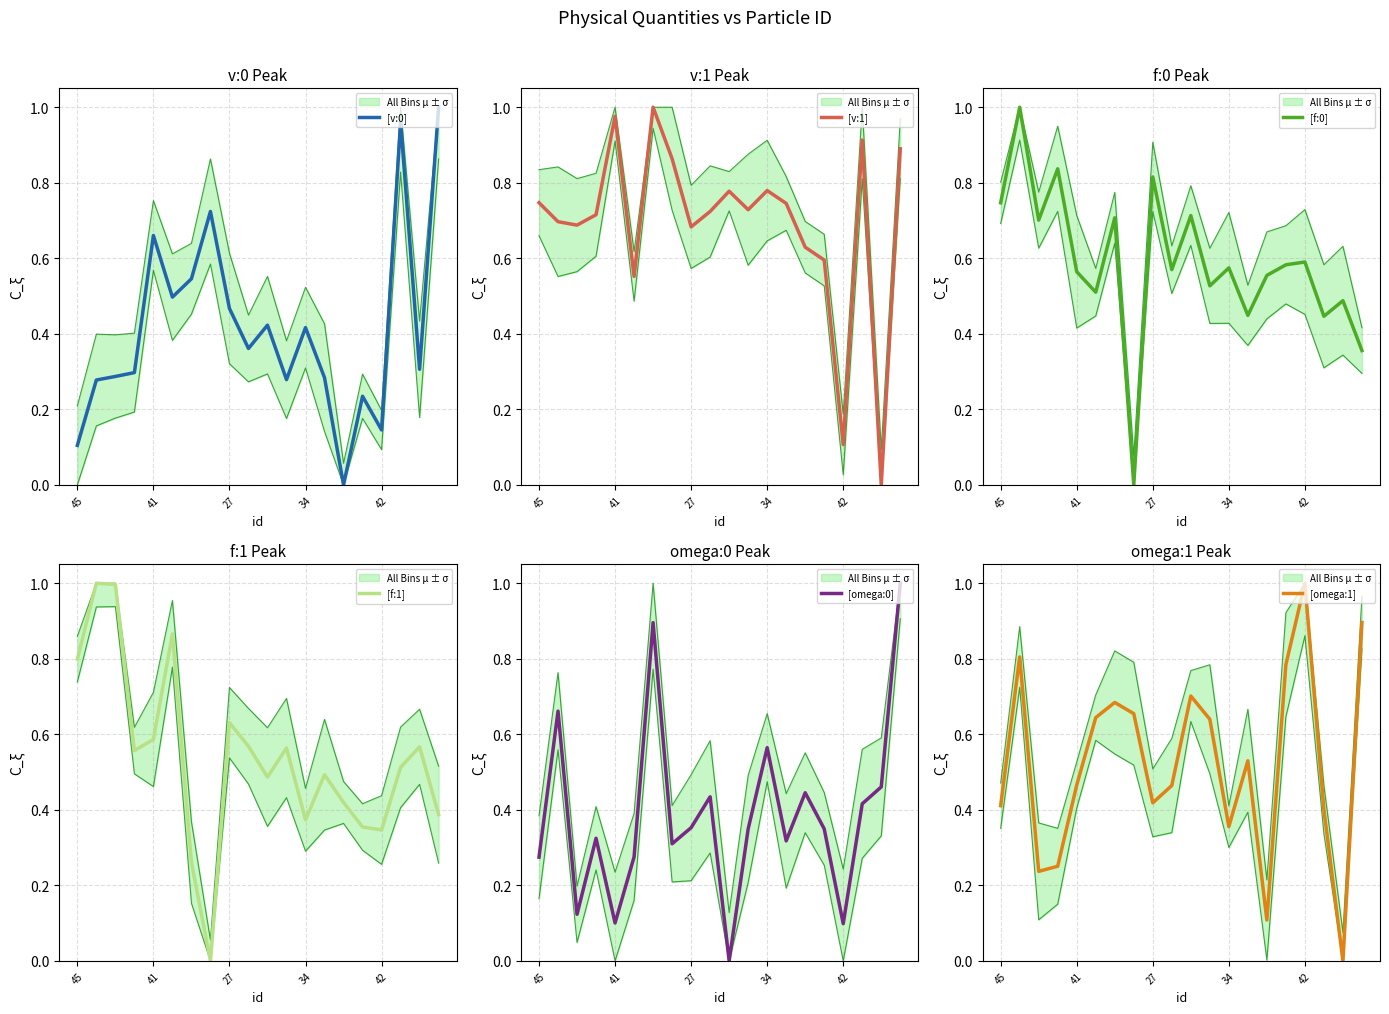

What is the total value across all series at 14?

2.2